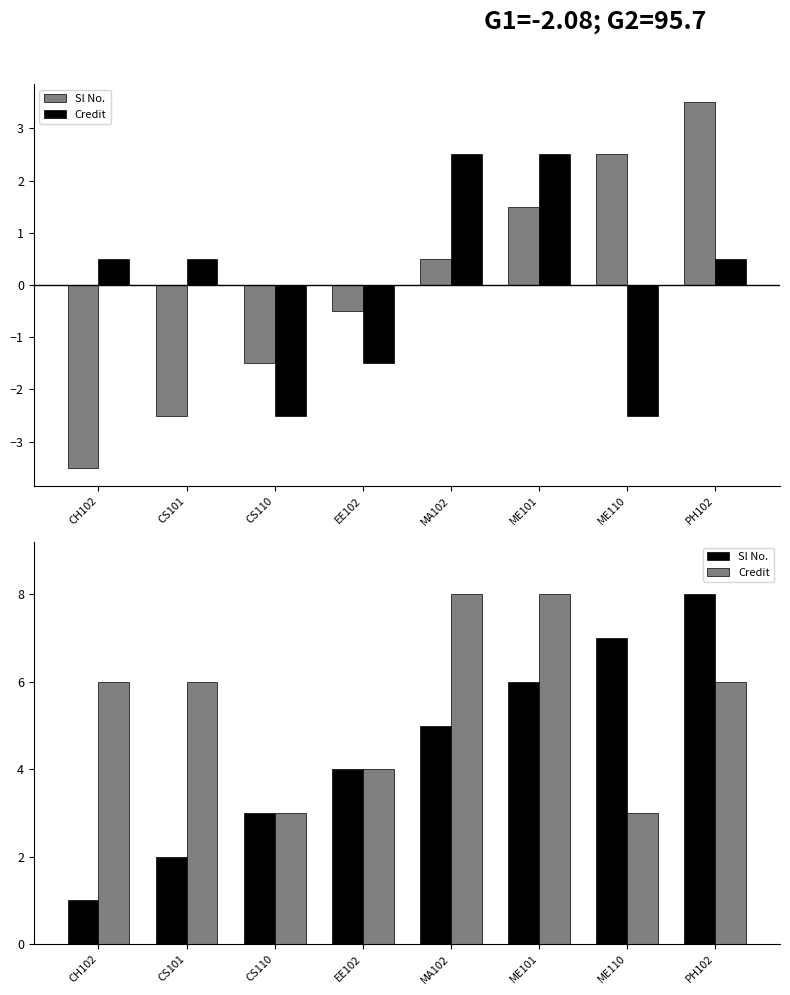

At how many categories does at least one series exceed 6?

4